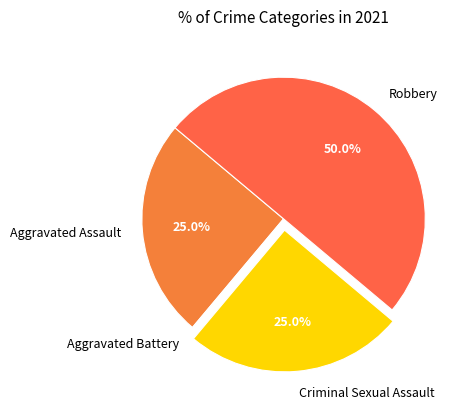

Which slice is the largest?

Robbery